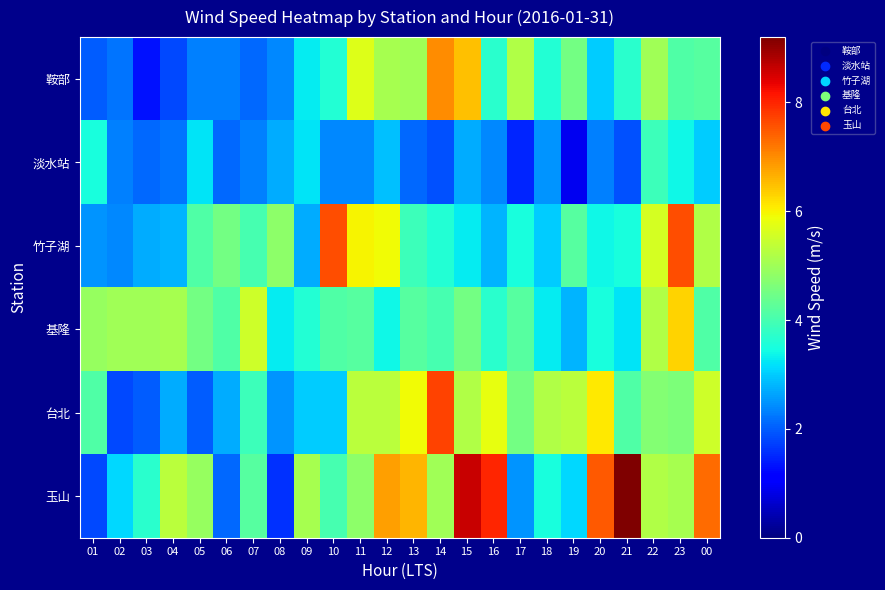

At how many categories does at least one series exceed 3?

24